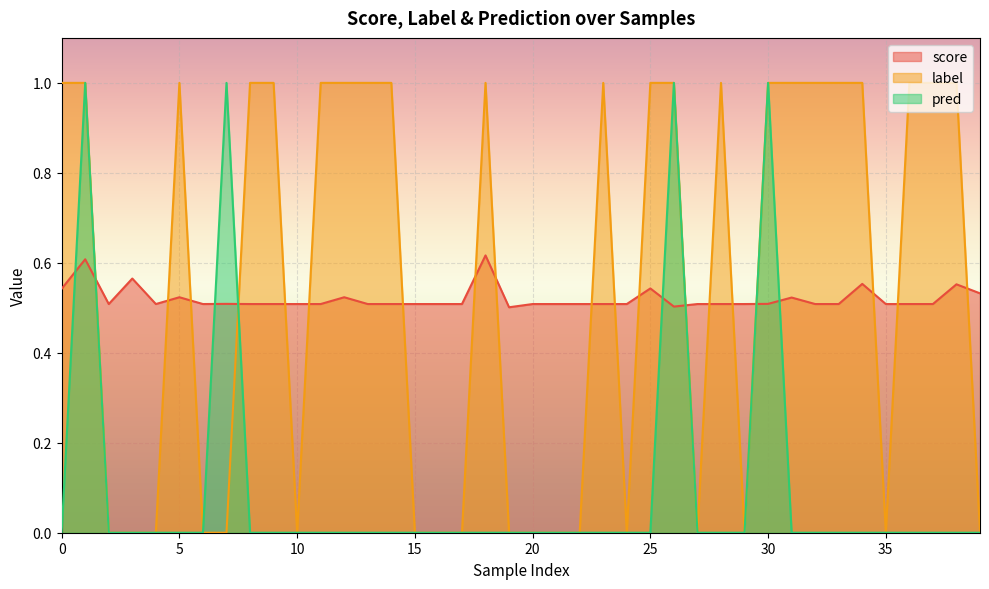

Is it true that score equals 0.9 at 31?

False